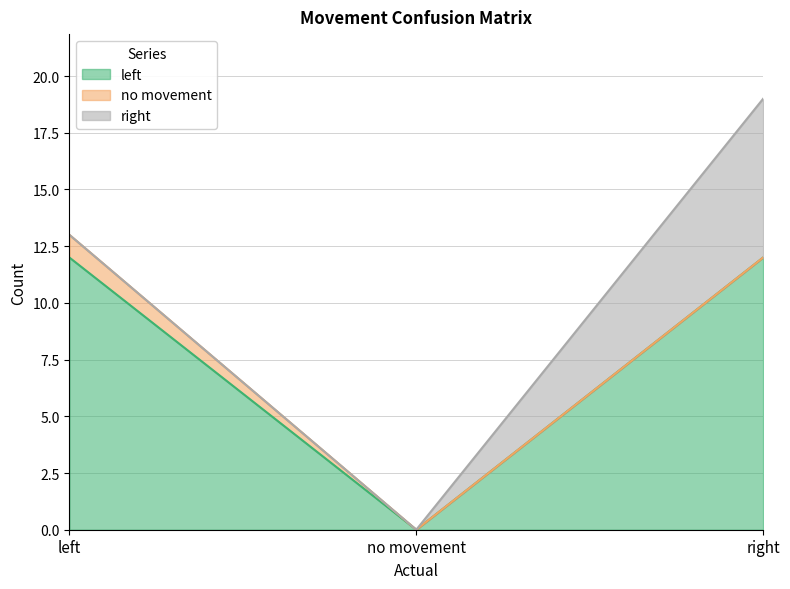

At how many categories does at least one series exceed 10?

2